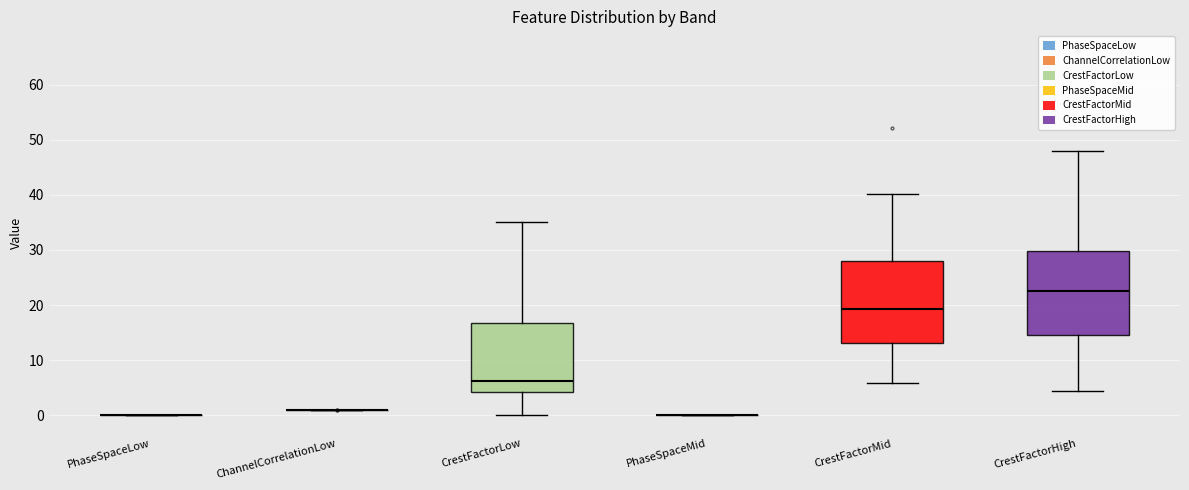

Reading left to right, transcribe this box plot: for each box, give where its median line is, the range the box spans, and where its two whiskers end, as read against the y-axis. The values are not printed on the chart, so give them approximately, as read against the axis.

PhaseSpaceLow: box collapsed to a line at 0, whiskers 0 to 0
ChannelCorrelationLow: box collapsed to a line at 1, whiskers 1 to 1
CrestFactorLow: median 6, box 4 to 17, whiskers 0 to 35
PhaseSpaceMid: box collapsed to a line at 0, whiskers 0 to 0
CrestFactorMid: median 19, box 13 to 28, whiskers 6 to 40
CrestFactorHigh: median 23, box 15 to 30, whiskers 4 to 48